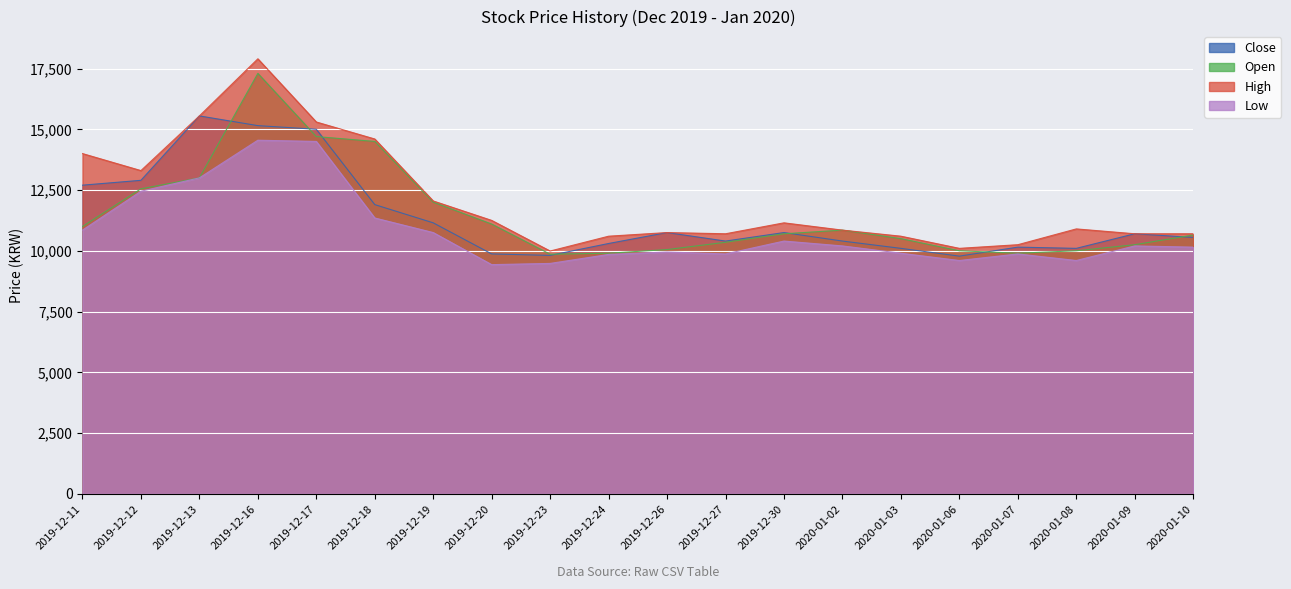

True or false: Low and Close cross at least once.

False